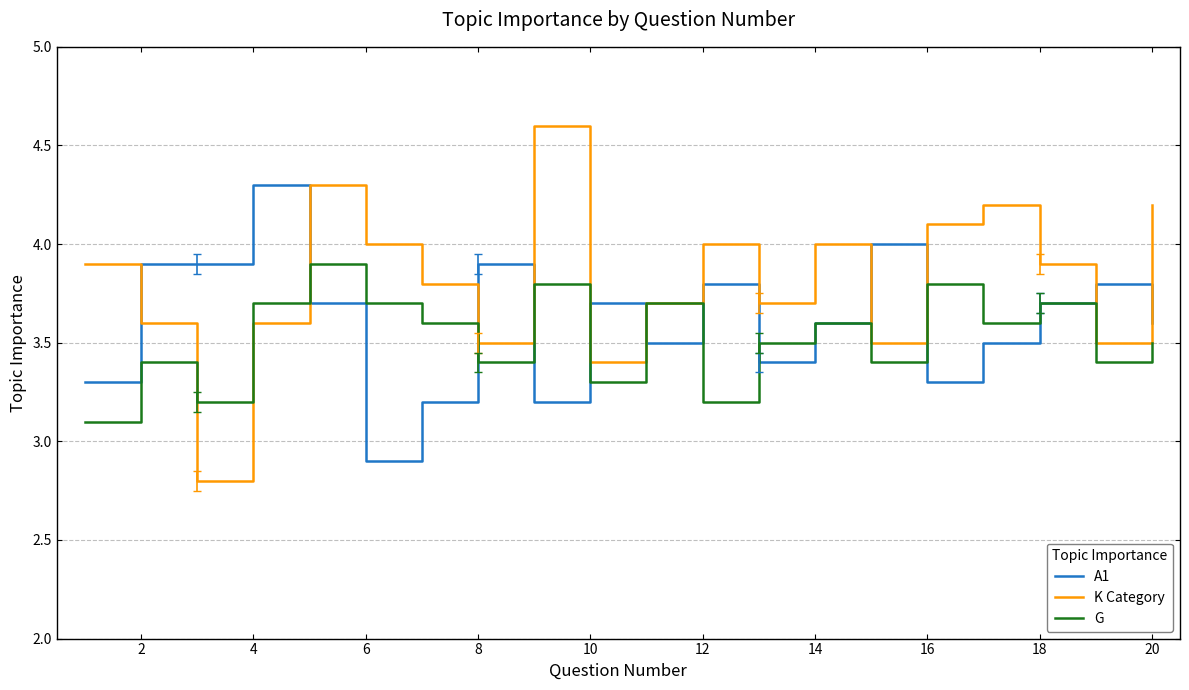

Which series has the widest spread of values?

K Category